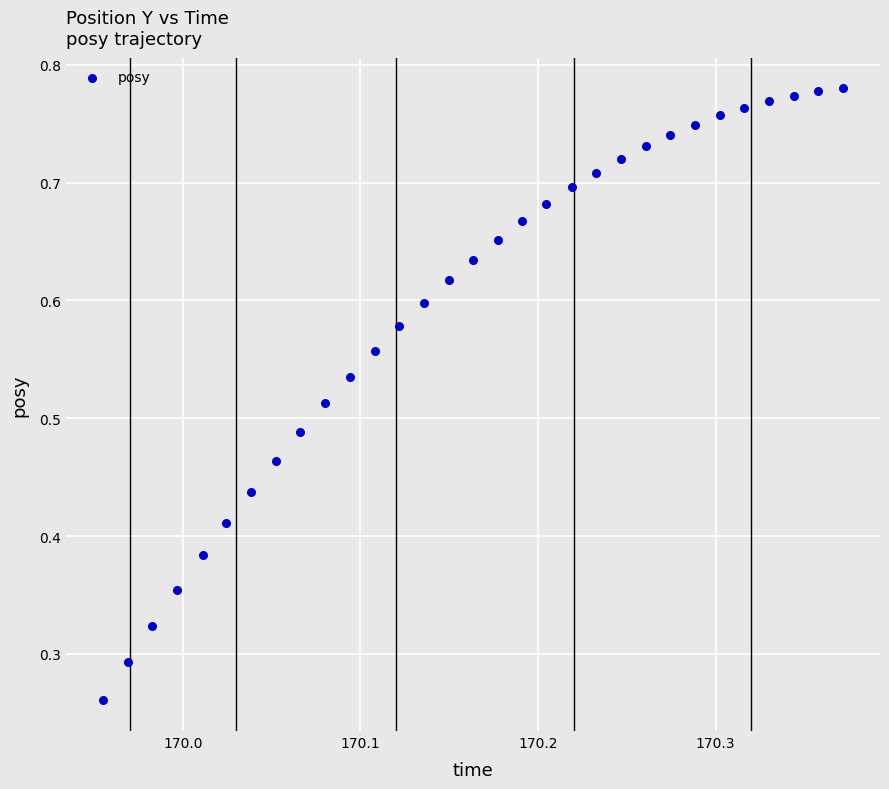

How many points are shown in the scatter plot?

31